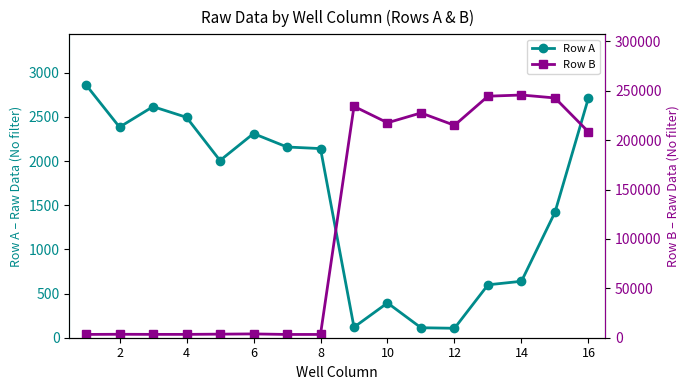

Which series has the widest spread of values?

Row B